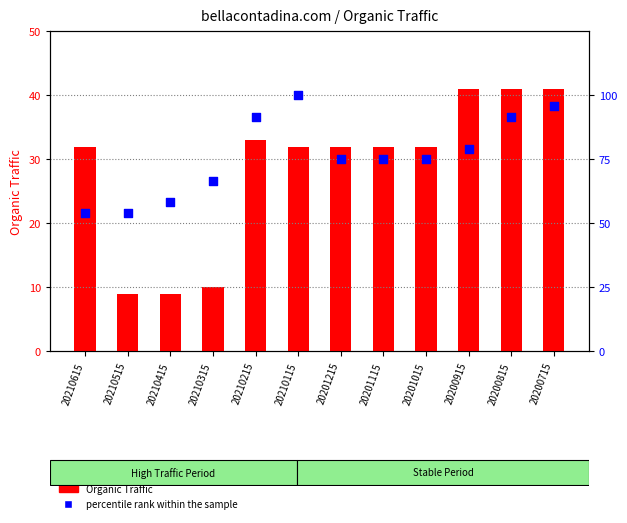

Which series reaches the maximum Y coordinate?

percentile rank within the sample